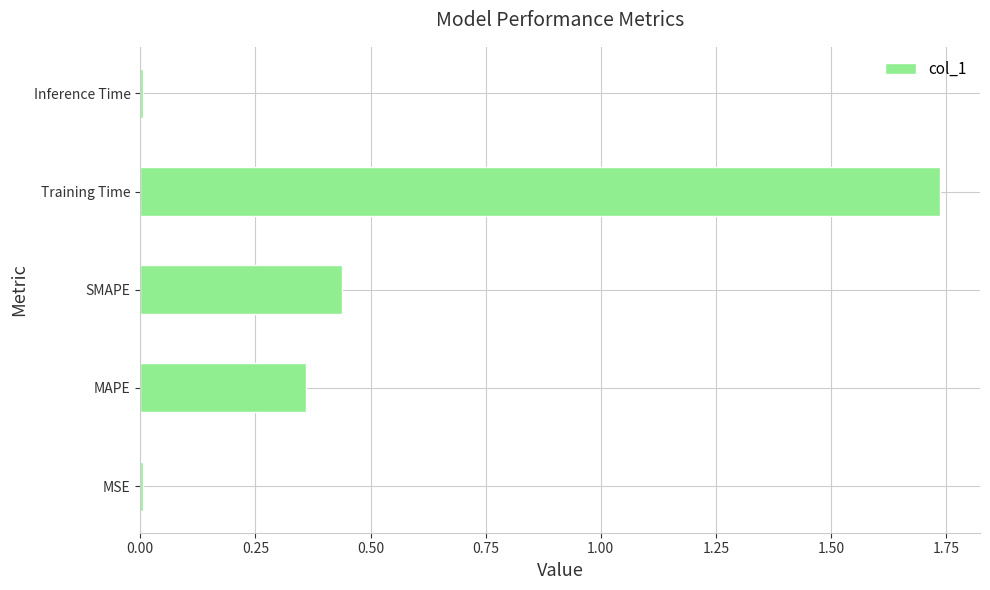

The chart shows a value of 0.0 at MSE. True or false?

True